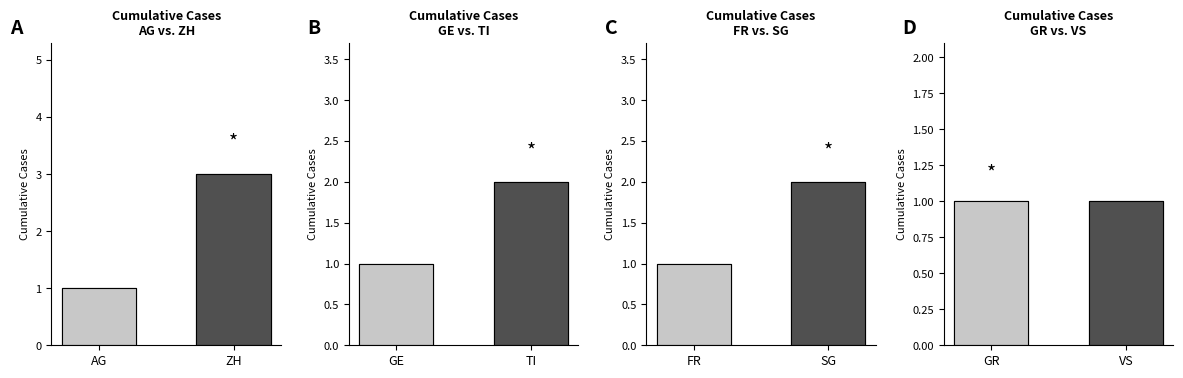

At which label is AG vs ZH closest to 2?

AG